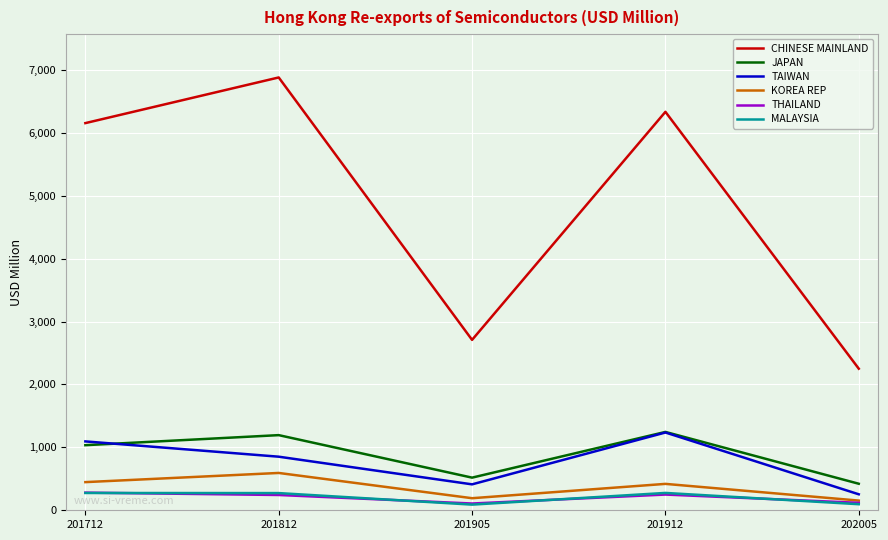

Which series changed the most between 201812 and 201905?

CHINESE MAINLAND